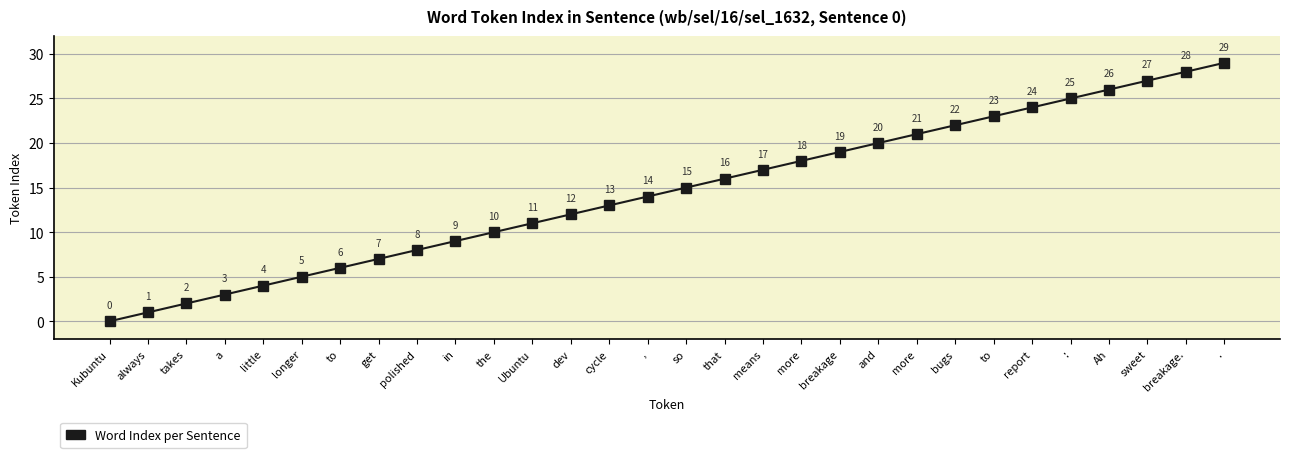

Where is the data nearest to the value 14?

,